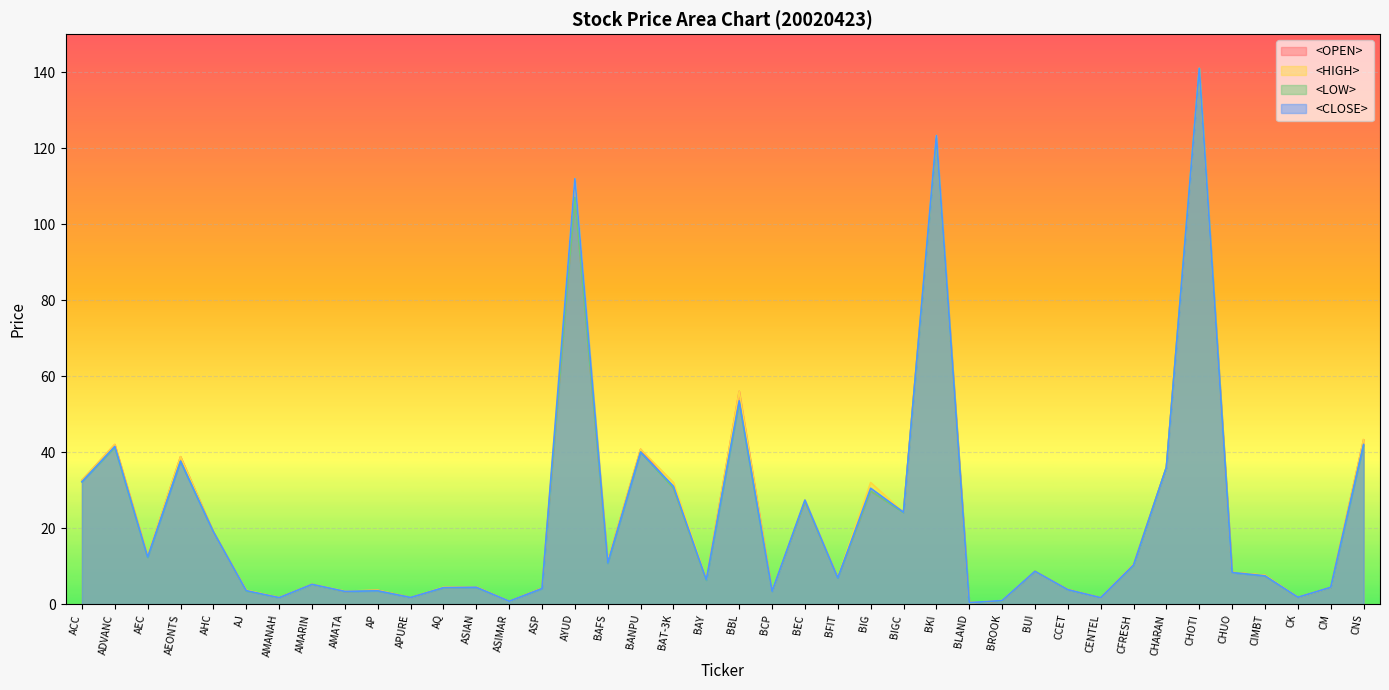

Reading left to right, extract all data points from this chart.

<OPEN>: ACC=32.6	ADVANC=42.0	AEC=12.6	AEONTS=38.8	AHC=19.0	AJ=3.6	AMANAH=1.7	AMARIN=5.2	AMATA=3.3	AP=3.6	APURE=1.7	AQ=4.3	ASIAN=4.5	ASIMAR=0.8	ASP=4.2	AYUD=107.0	BAFS=11.2	BANPU=40.8	BAT-3K=30.5	BAY=6.5	BBL=56.0	BCP=3.5	BEC=27.0	BFIT=7.0	BIG=29.8	BIGC=24.2	BKI=123.3	BLAND=0.4	BROOK=0.8	BUI=8.6	CCET=3.9	CENTEL=1.7	CFRESH=10.4	CHARAN=36.0	CHOTI=141.0	CHUO=8.3	CIMBT=7.6	CK=1.8	CM=4.4	CNS=43.2
<HIGH>: ACC=32.6	ADVANC=42.0	AEC=12.7	AEONTS=38.8	AHC=19.0	AJ=3.6	AMANAH=1.7	AMARIN=5.2	AMATA=3.4	AP=3.6	APURE=1.7	AQ=4.4	ASIAN=4.5	ASIMAR=0.8	ASP=4.2	AYUD=112.0	BAFS=11.2	BANPU=40.8	BAT-3K=32.0	BAY=6.5	BBL=56.0	BCP=3.5	BEC=27.4	BFIT=7.0	BIG=32.0	BIGC=24.2	BKI=123.3	BLAND=0.4	BROOK=0.9	BUI=8.6	CCET=3.9	CENTEL=1.7	CFRESH=10.4	CHARAN=36.0	CHOTI=141.0	CHUO=8.3	CIMBT=7.6	CK=1.8	CM=4.4	CNS=43.2
<LOW>: ACC=32.2	ADVANC=41.2	AEC=12.3	AEONTS=37.6	AHC=19.0	AJ=3.5	AMANAH=1.7	AMARIN=5.2	AMATA=3.3	AP=3.5	APURE=1.7	AQ=4.3	ASIAN=4.4	ASIMAR=0.8	ASP=4.1	AYUD=107.0	BAFS=10.7	BANPU=40.0	BAT-3K=30.5	BAY=6.2	BBL=53.0	BCP=3.4	BEC=27.0	BFIT=6.9	BIG=29.8	BIGC=24.1	BKI=122.7	BLAND=0.4	BROOK=0.8	BUI=8.6	CCET=3.8	CENTEL=1.7	CFRESH=10.2	CHARAN=36.0	CHOTI=141.0	CHUO=8.3	CIMBT=7.4	CK=1.8	CM=4.4	CNS=41.8
<CLOSE>: ACC=32.2	ADVANC=41.5	AEC=12.4	AEONTS=37.6	AHC=19.0	AJ=3.5	AMANAH=1.7	AMARIN=5.2	AMATA=3.4	AP=3.5	APURE=1.7	AQ=4.3	ASIAN=4.4	ASIMAR=0.8	ASP=4.1	AYUD=112.0	BAFS=10.8	BANPU=40.0	BAT-3K=31.0	BAY=6.4	BBL=53.5	BCP=3.4	BEC=27.4	BFIT=6.9	BIG=30.5	BIGC=24.2	BKI=123.3	BLAND=0.4	BROOK=0.9	BUI=8.6	CCET=3.8	CENTEL=1.7	CFRESH=10.3	CHARAN=36.0	CHOTI=141.0	CHUO=8.3	CIMBT=7.4	CK=1.8	CM=4.4	CNS=42.0